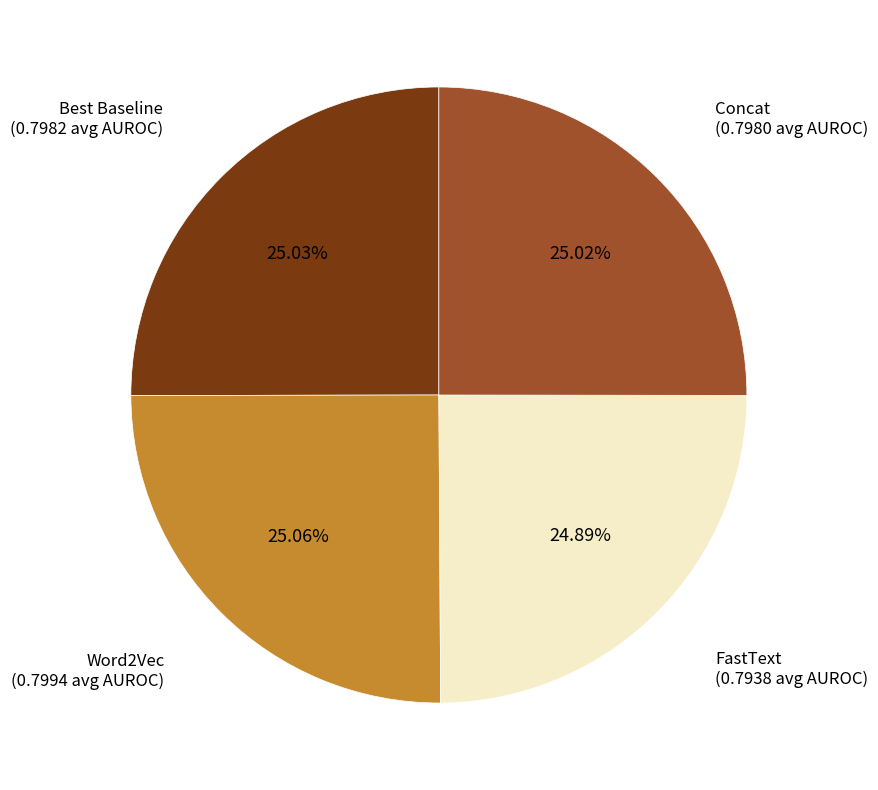

Is there any slice that represents more than half of the pie?

No